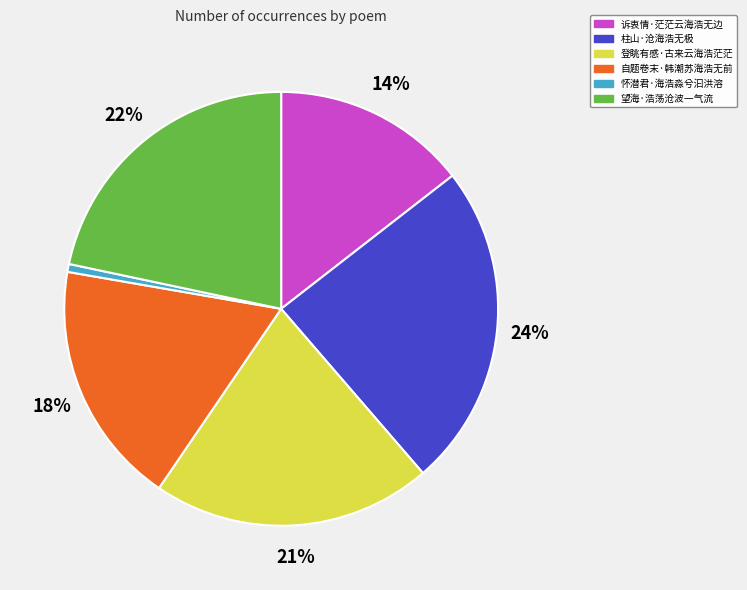

True or false: 柱山·沧海浩无极 accounts for 24% of the total.

True